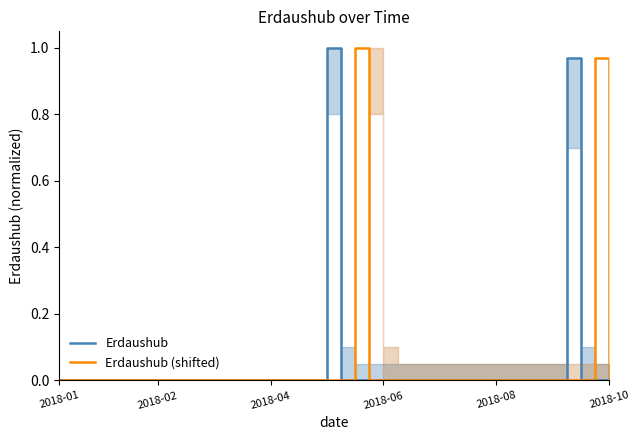

True or false: Erdaushub (shifted) and Erdaushub intersect in this chart.

False